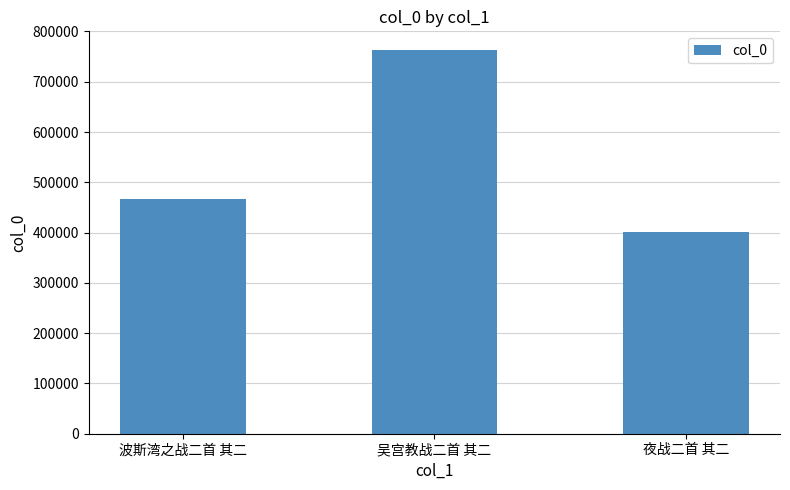

Are the bars grouped side by side (vs. stacked)?

No